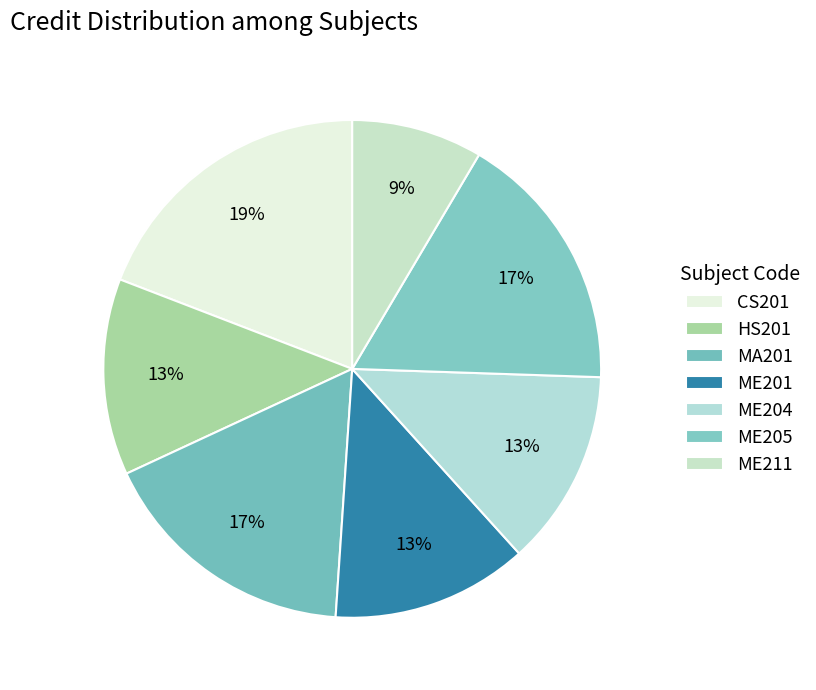

How many segments does this pie chart have?

7